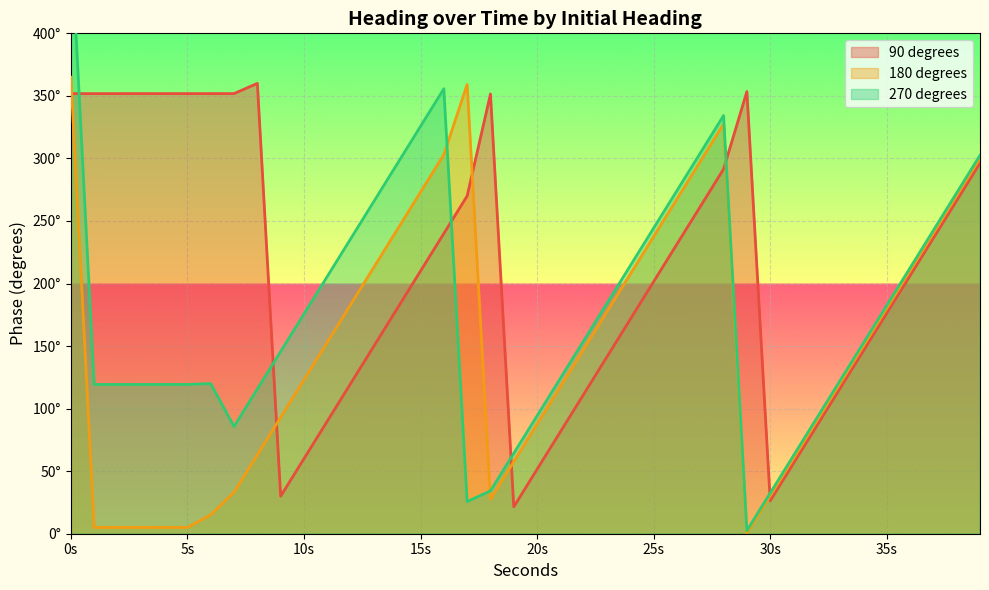

Reading left to right, transcribe all the data shown in this chart.

90 degrees: 351.8	351.8	351.8	351.8	351.8	351.8	351.8	351.8	360.0	30.0	60.0	90.0	120.0	150.0	180.0	210.0	240.0	270.0	351.5	21.5	51.5	81.5	111.5	141.5	171.5	201.5	231.5	261.5	291.5	353.5	26.3	56.3	86.3	116.3	146.3	176.3	206.3	236.3	266.3	296.3
180 degrees: 365.0	5.0	5.0	5.0	5.0	5.0	15.1	33.1	63.1	93.1	123.1	153.1	183.1	213.1	243.1	273.1	303.1	359.1	27.5	57.5	87.5	117.5	147.5	177.5	207.5	237.5	267.5	297.5	327.5	0.7	30.3	60.3	90.3	120.3	150.3	180.3	210.3	240.3	270.3	300.3
270 degrees: 479.3	119.3	119.3	119.3	119.3	119.3	120.0	85.7	115.7	145.7	175.7	205.7	235.7	265.7	295.7	325.7	355.7	25.7	34.3	64.3	94.3	124.3	154.3	184.3	214.3	244.3	274.3	304.3	334.3	2.5	32.5	62.5	92.5	122.5	152.5	182.5	212.5	242.5	272.5	302.5